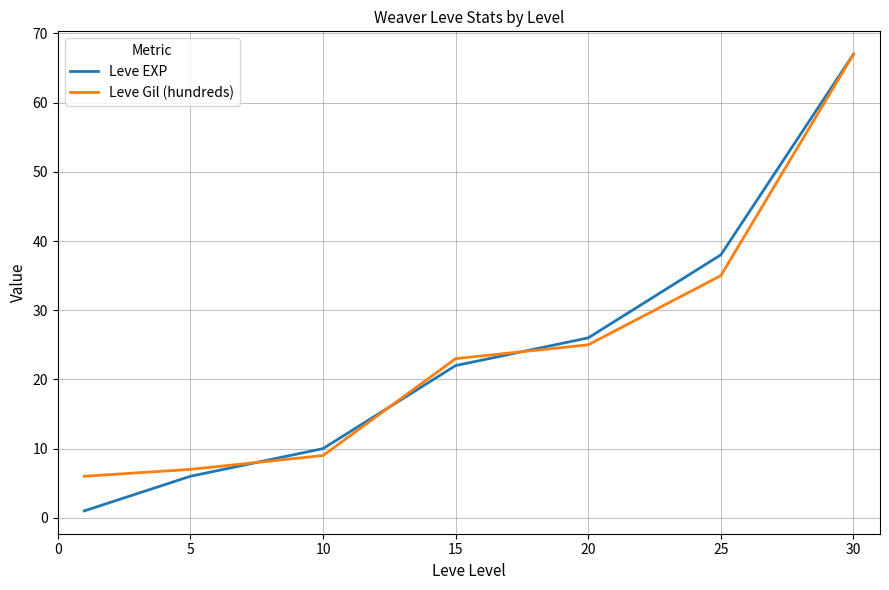

What is the lowest value of the Leve Gil (hundreds) series?

6